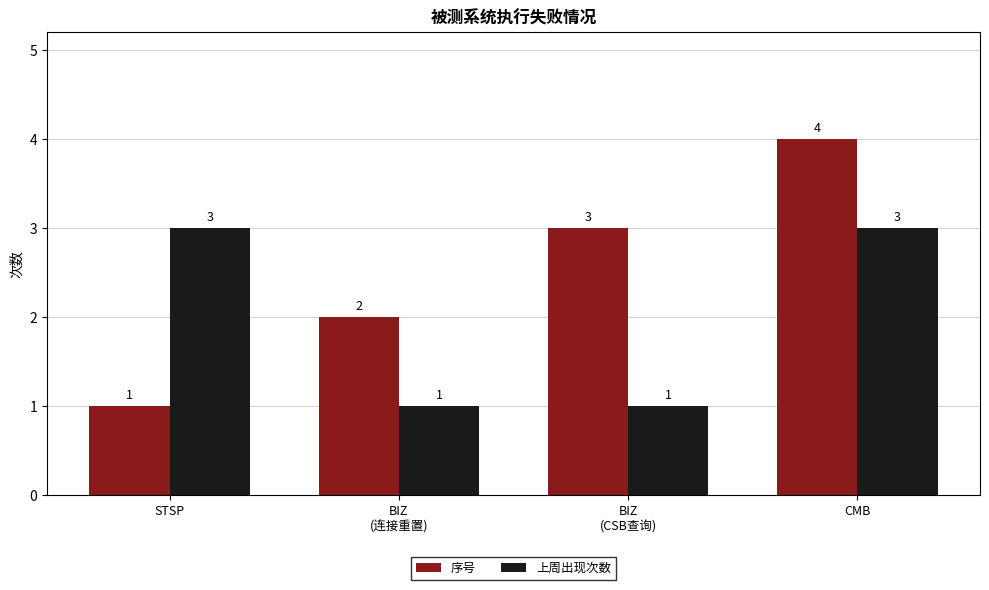

How many values in the 上周出现次数 series are below 3?

2